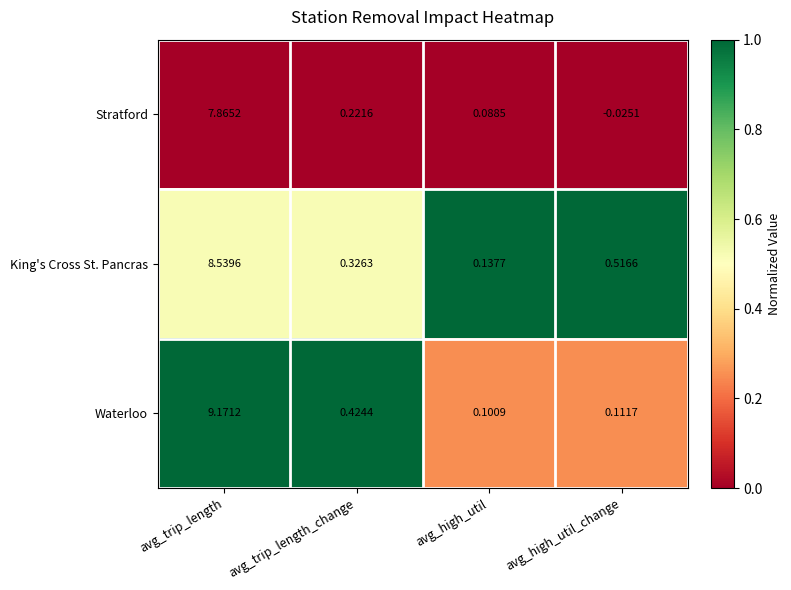

Which category has the lowest value in the Stratford series?

avg_high_util_change